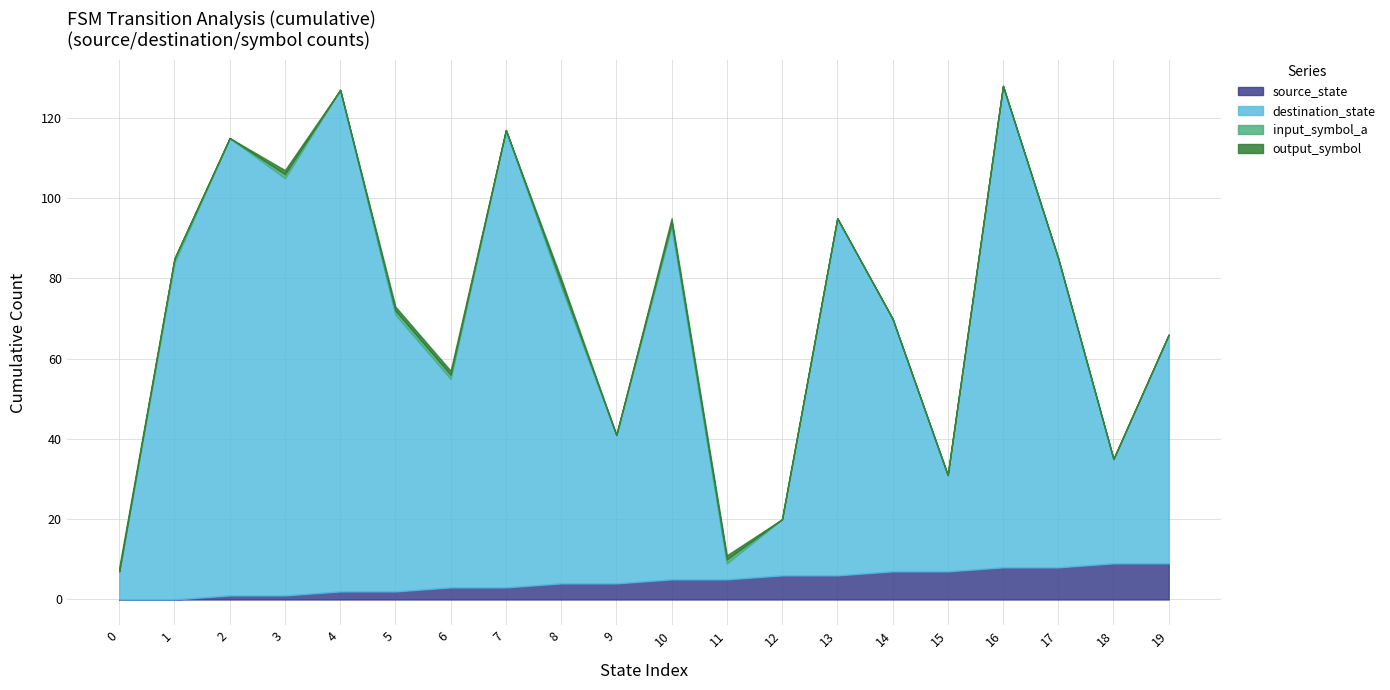

Reading right to left, transcribe all the data shown in this chart.

source_state: 9	9	8	8	7	7	6	6	5	5	4	4	3	3	2	2	1	1	0	0
destination_state: 57	26	77	120	24	63	89	14	4	88	37	74	114	52	69	125	104	114	84	7
input_symbol_a: 0	0	0	0	0	0	0	0	1	1	0	1	0	1	1	0	1	0	1	0
output_symbol: 0	0	0	0	0	0	0	0	1	1	0	1	0	1	1	0	1	0	0	1